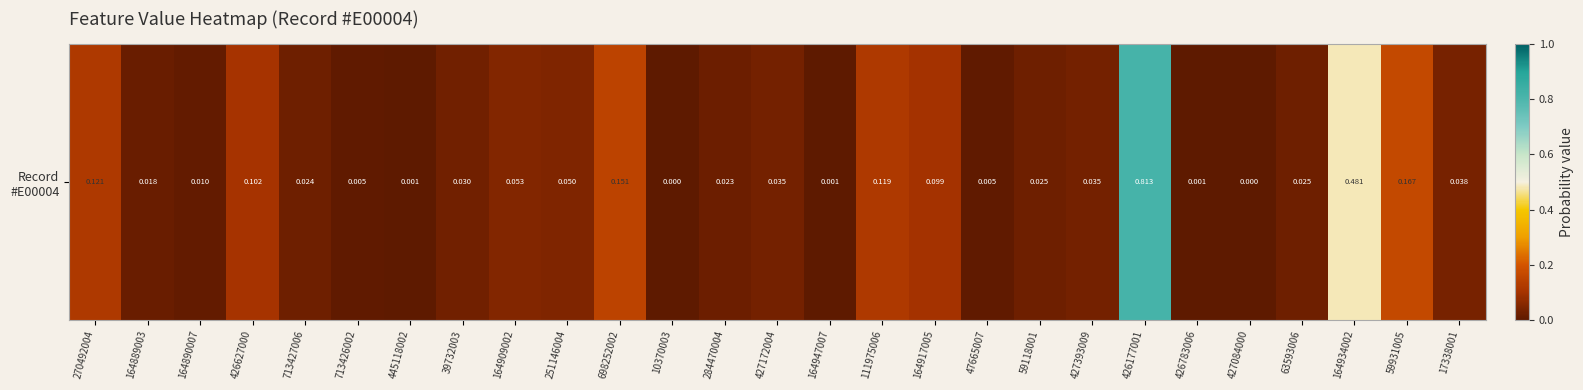

Which label corresponds to the largest value in the chart?

426177001